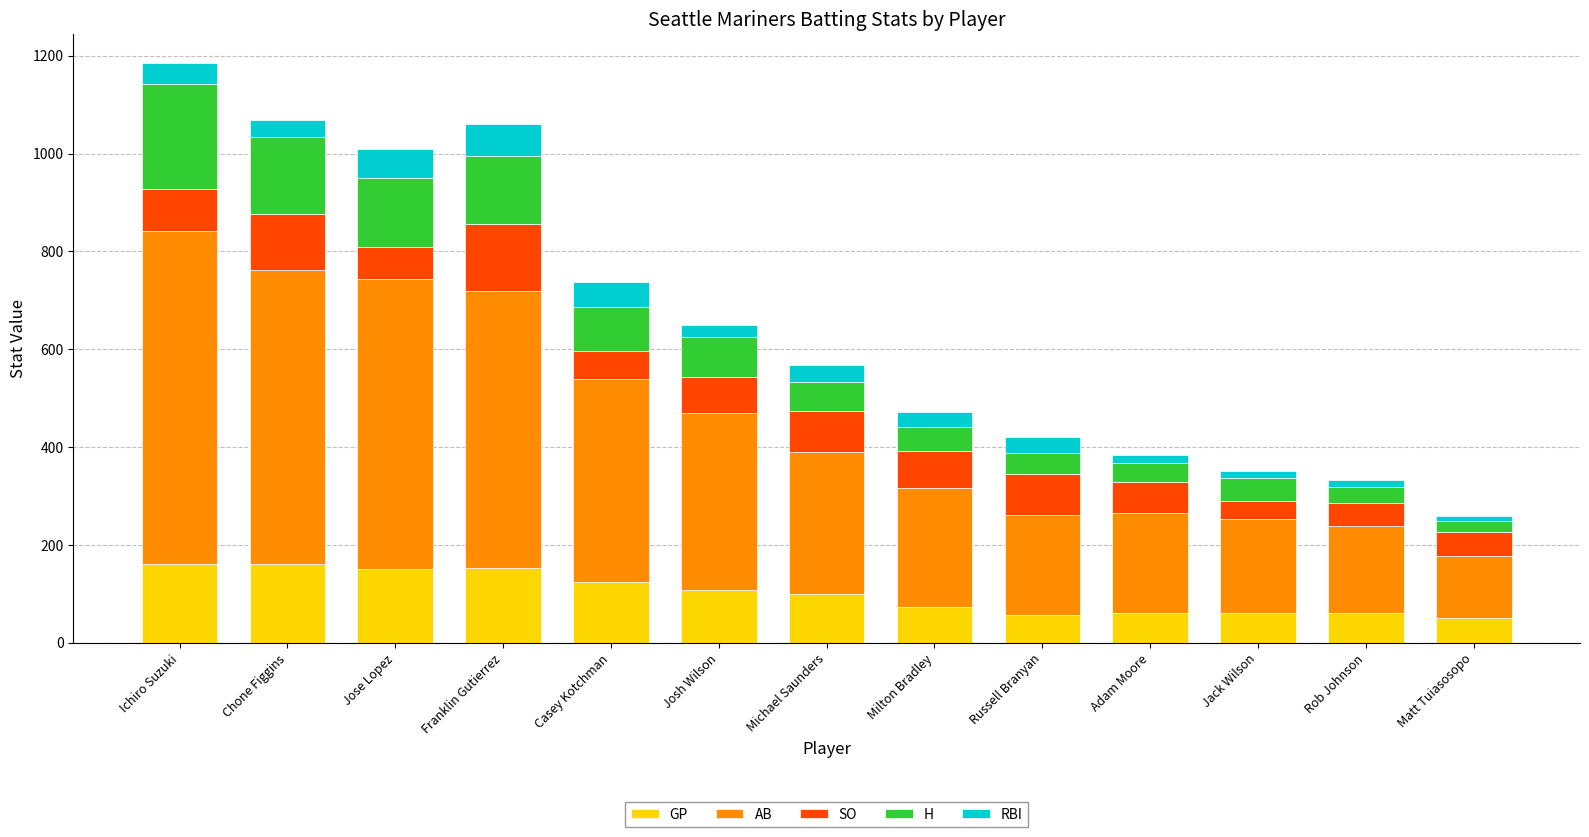

What is the approximate value of GP at Franklin Gutierrez?

152